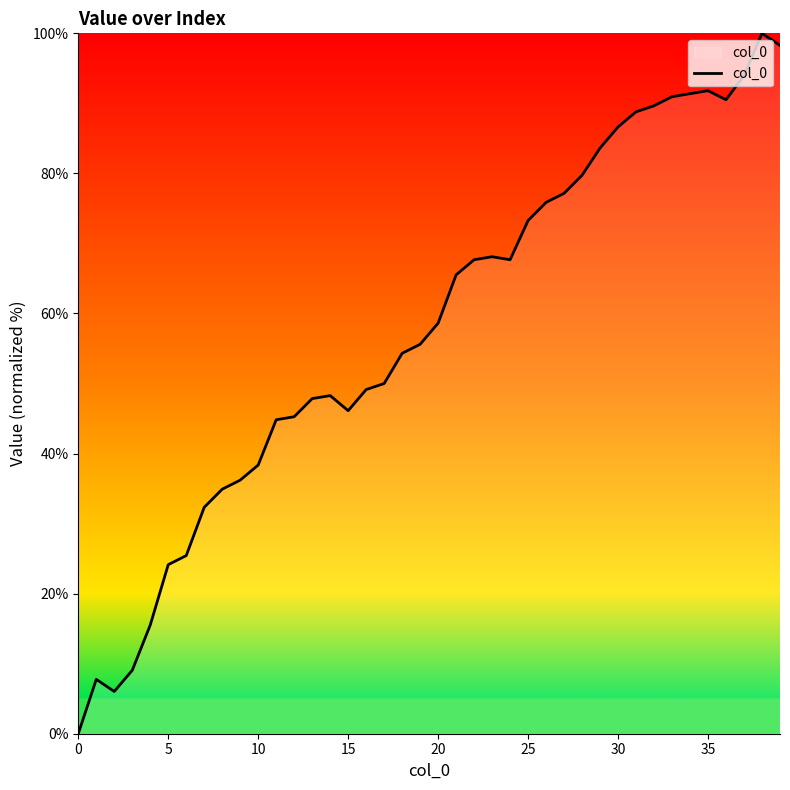

How many categories are shown in the chart?

40